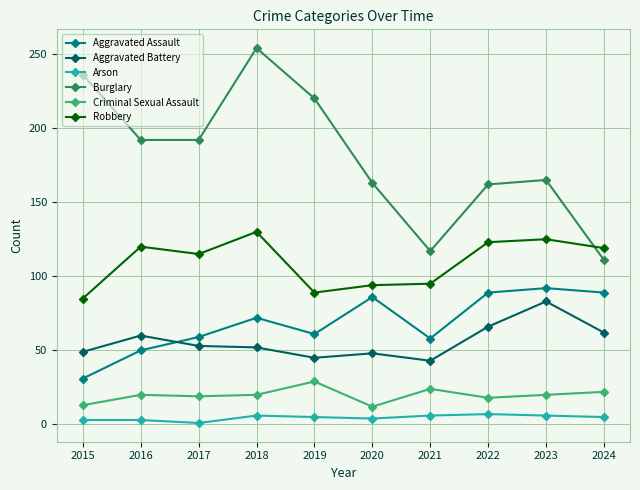

What are all the series names shown in the legend?

Aggravated Assault, Aggravated Battery, Arson, Burglary, Criminal Sexual Assault, Robbery